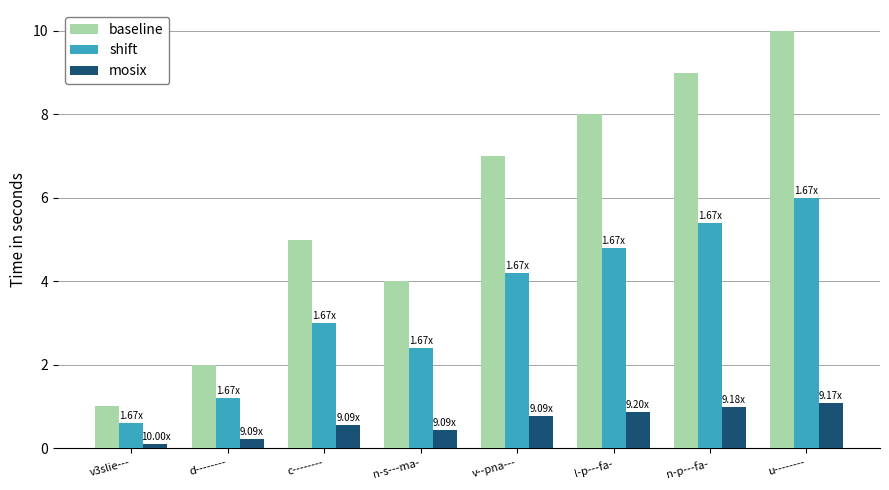

What is the average value of the shift series?

3.5